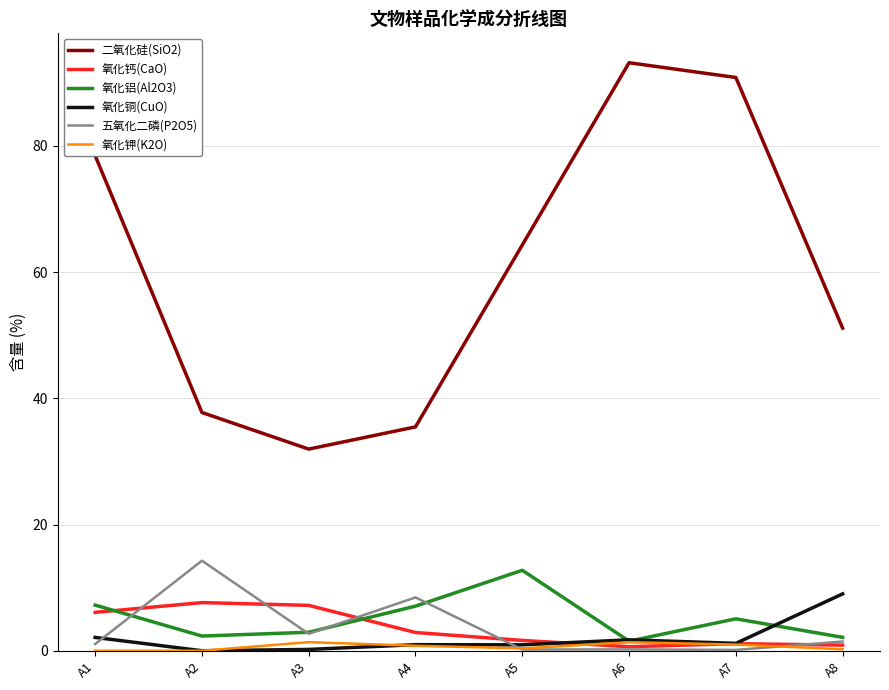

At which category does the chart reach its peak across all series?

A6